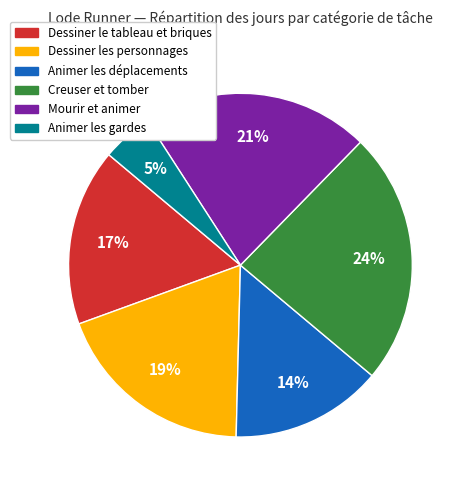

Count the number of slices in the pie.

6